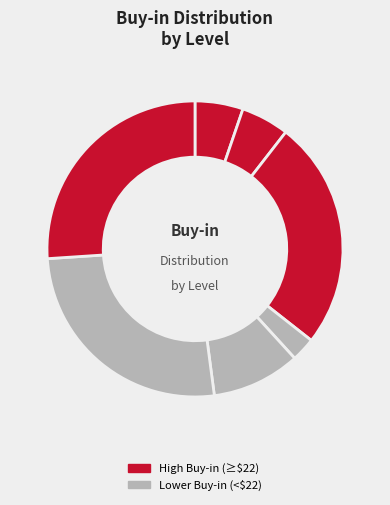

Count the number of slices in the pie.

7